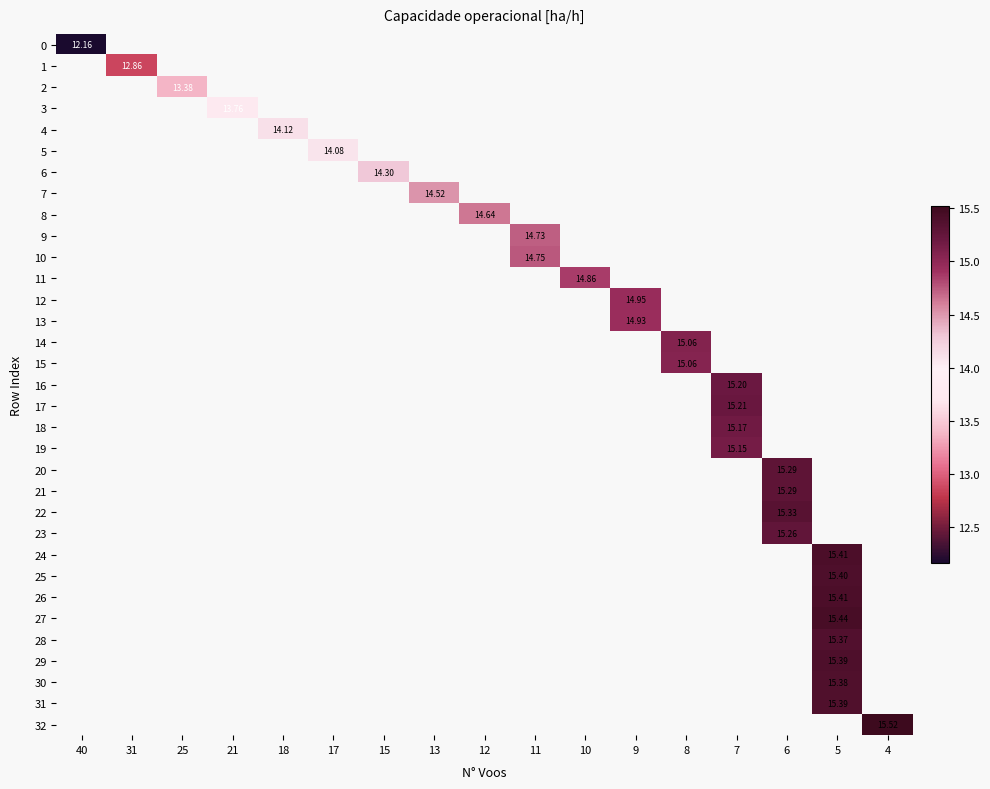

At how many categories does at least one series exceed 12?

17